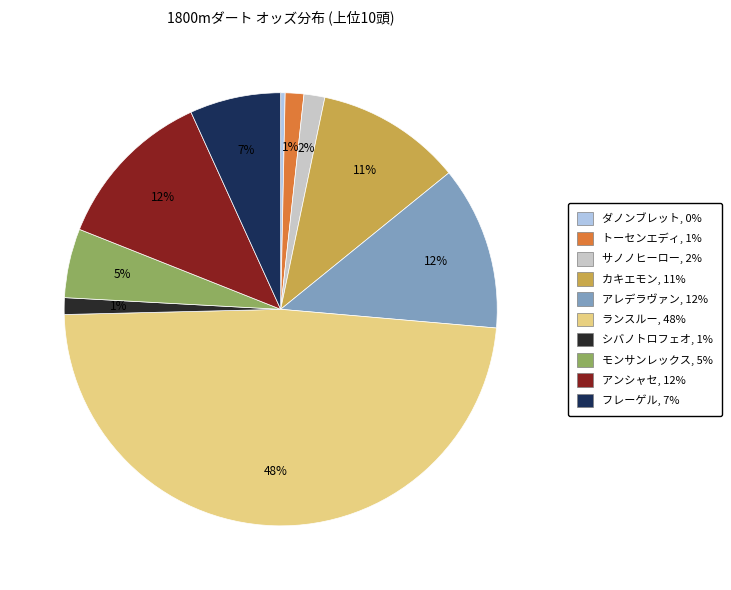

Which has a higher value, トーセンエディ or カキエモン?

カキエモン